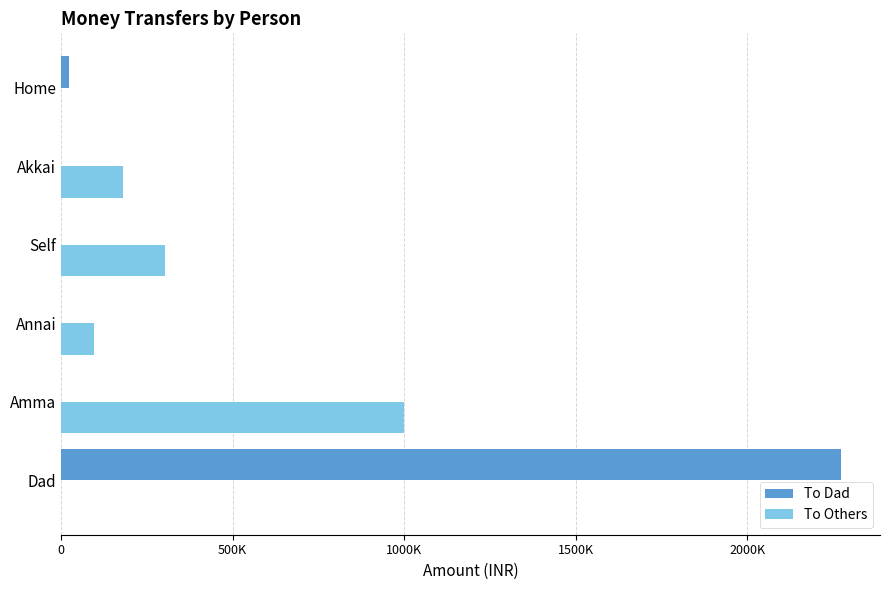

What are all the series names shown in the legend?

To Dad, To Others